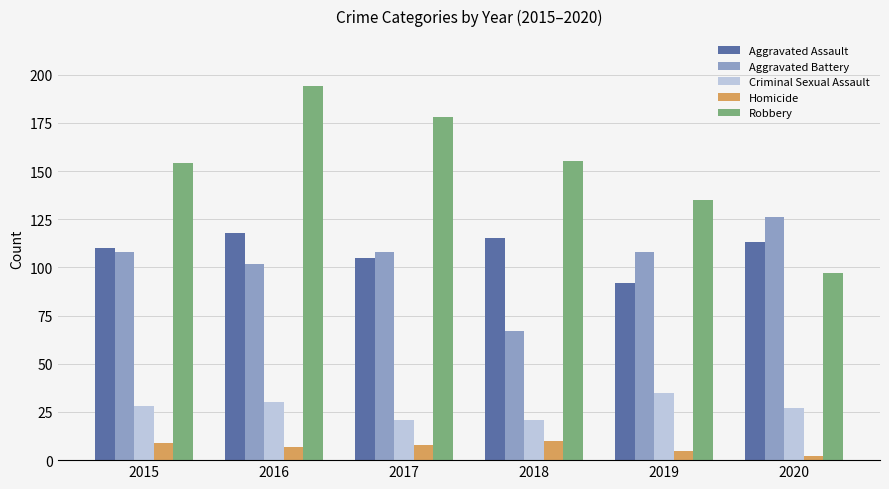

What is the value of the Aggravated Battery bar at the 3rd from the left?

108